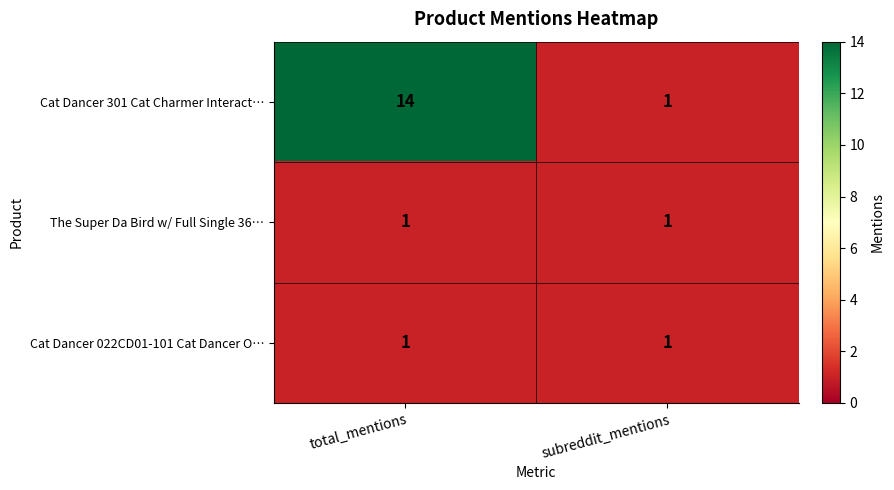

What is the difference between the maximum and minimum values in the Cat Dancer 301 Cat Charmer Interact… series?

13